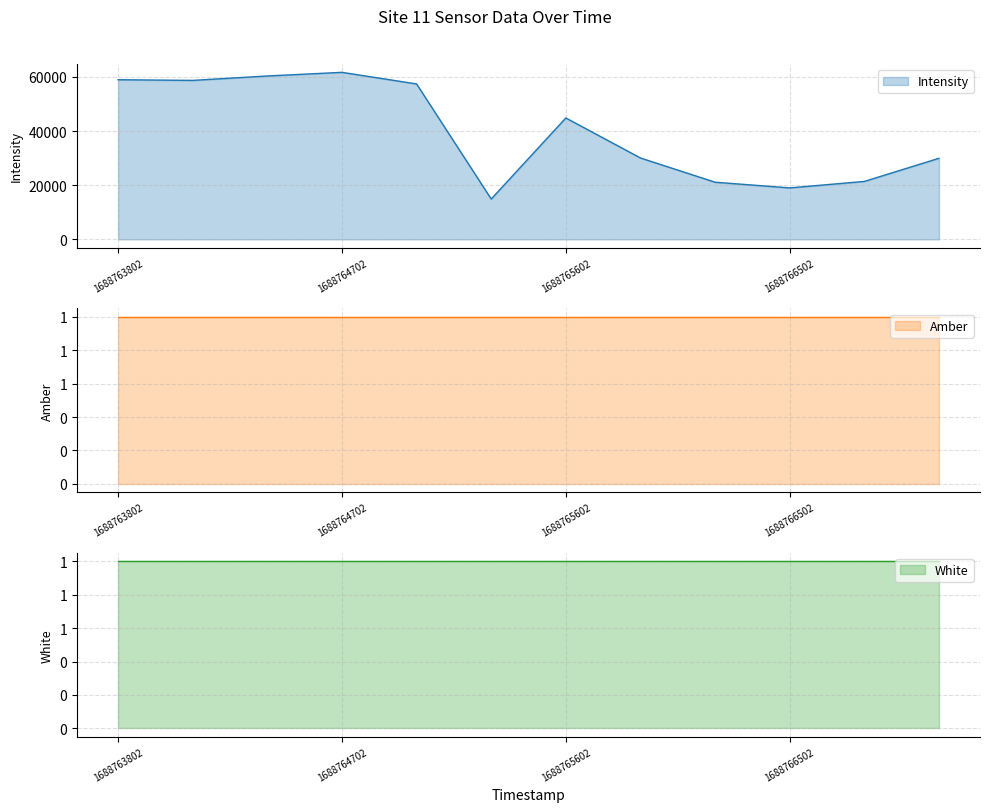

True or false: White has more than 1 points higher than both neighbors.

False